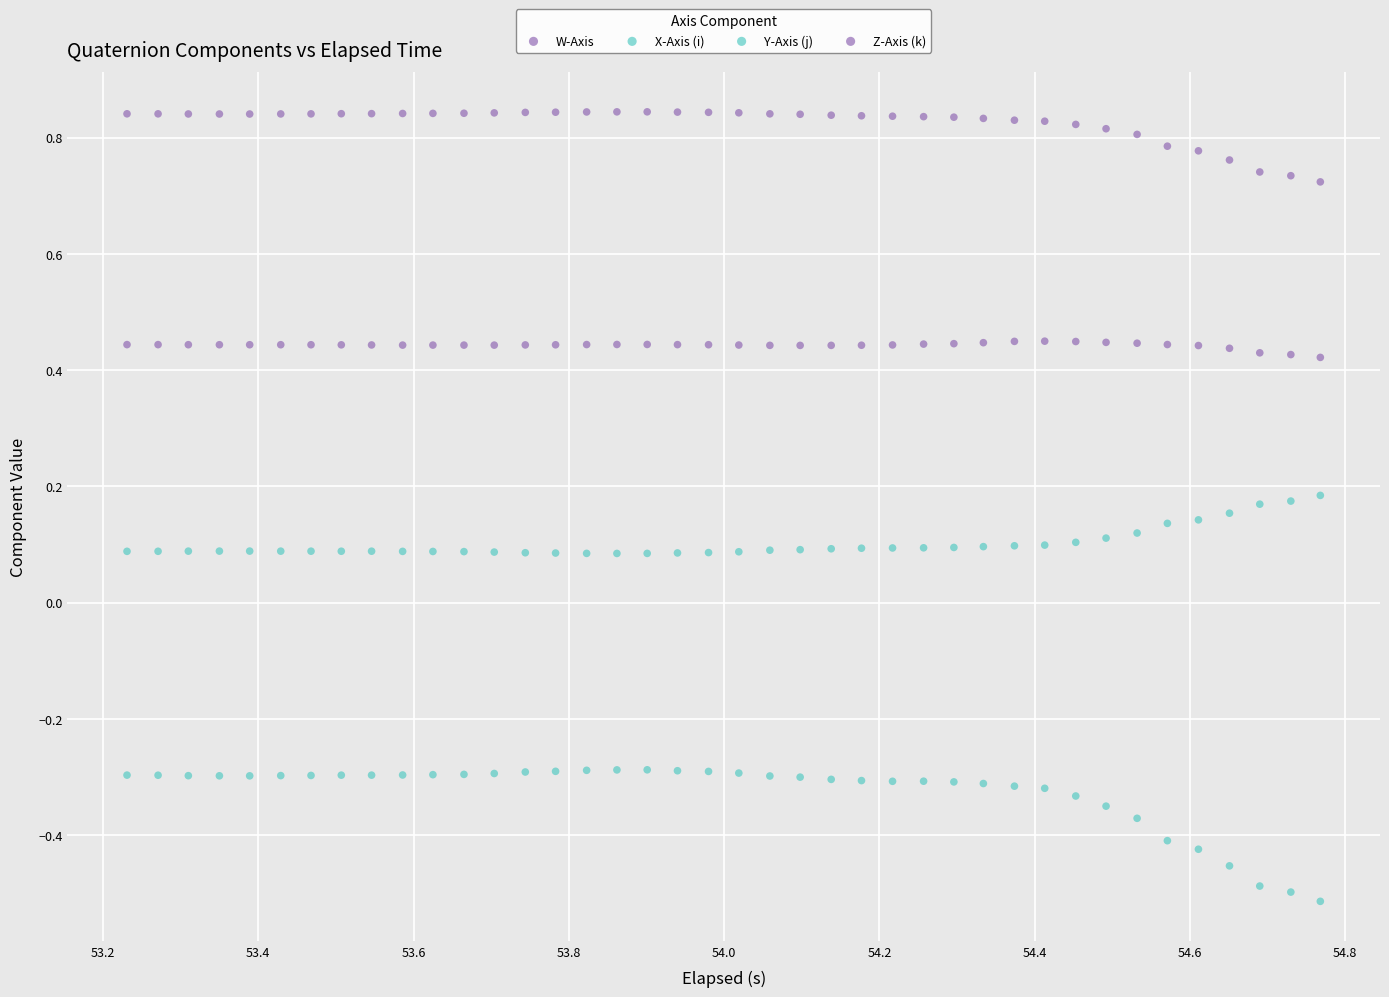

How many points are shown in the scatter plot?

160